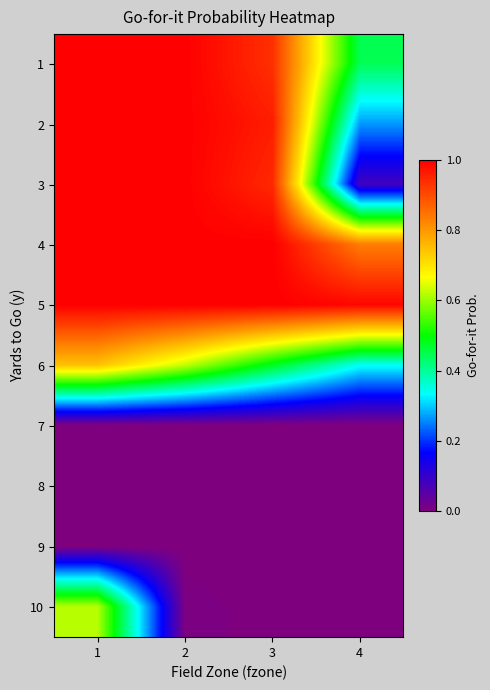

Rank the series at 3 from highest to lowest value.

4, 5, 2, 3, 1, 6, 7, 8, 9, 10